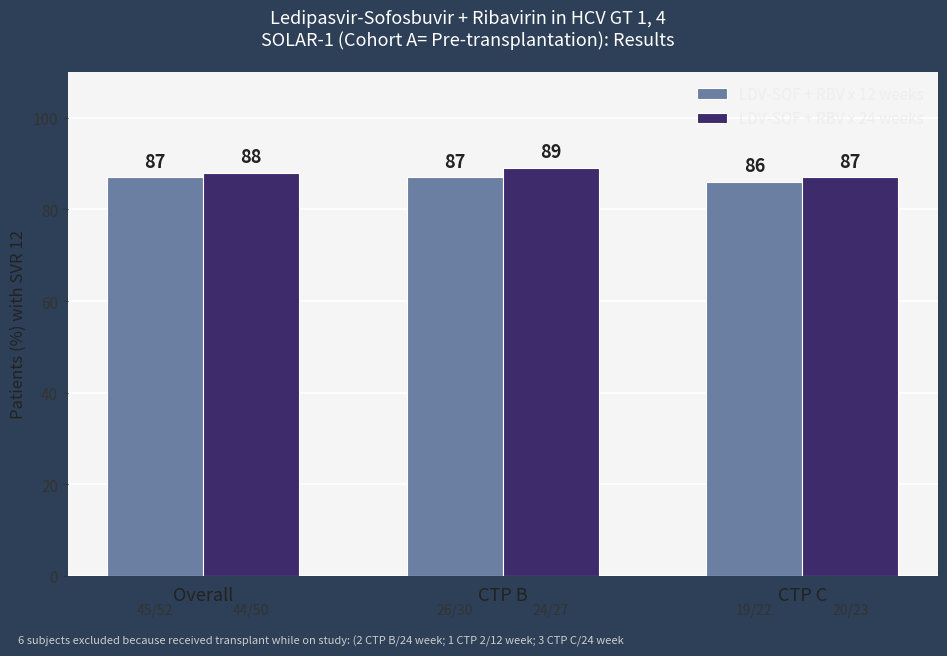

What is the greatest value displayed?

89